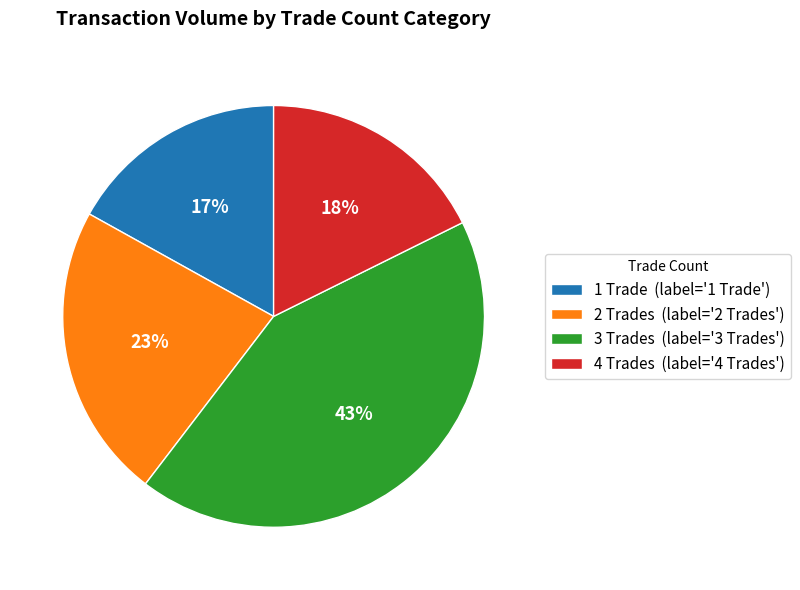

To the nearest percent, what is the average slice percentage?

25%